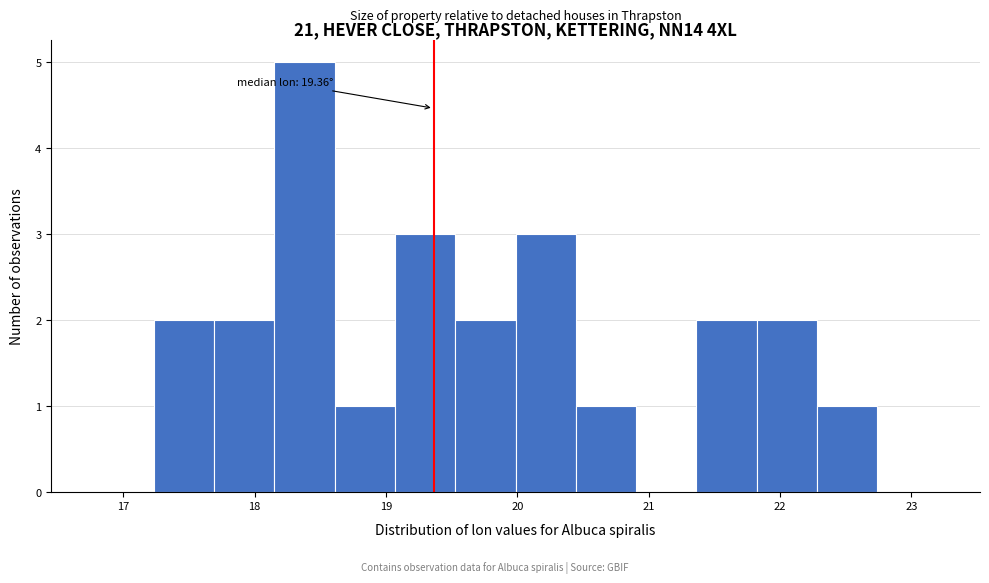

Over which range of the x-axis is the bar tallest?

18.1 to 18.6